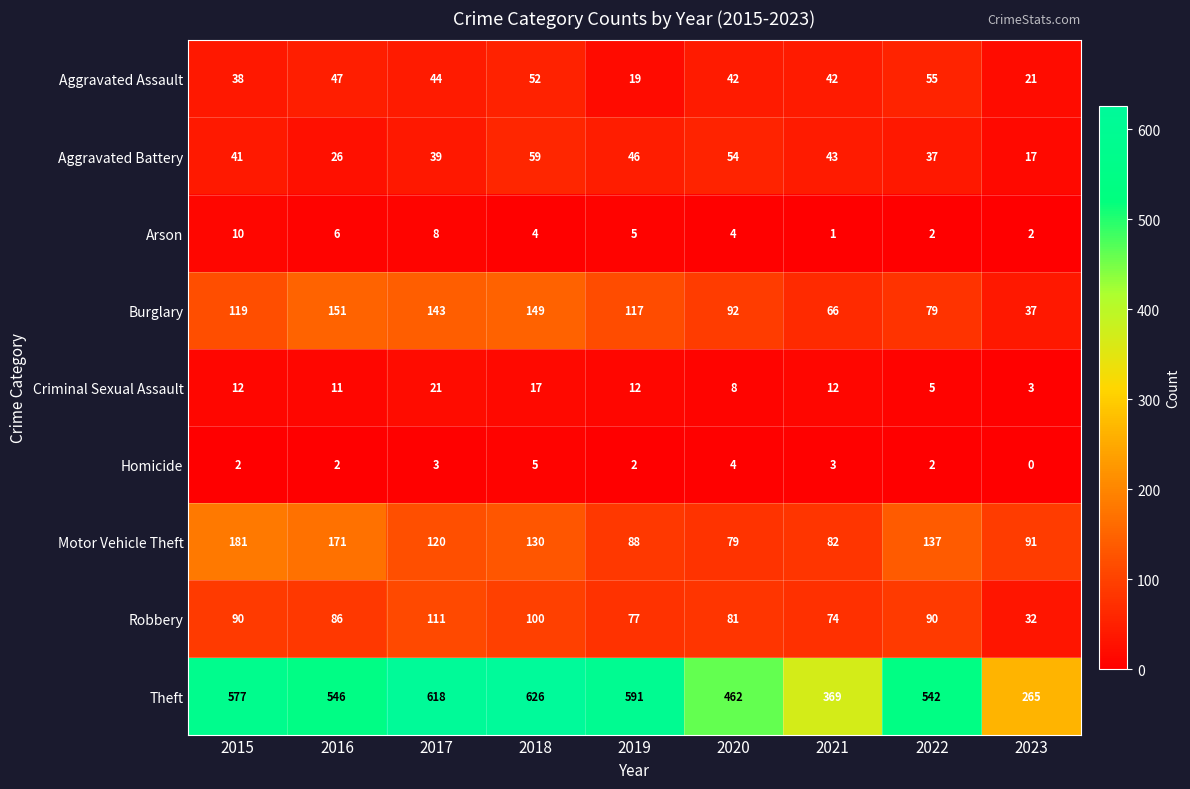

At which category is the sum across all series the highest?

2018